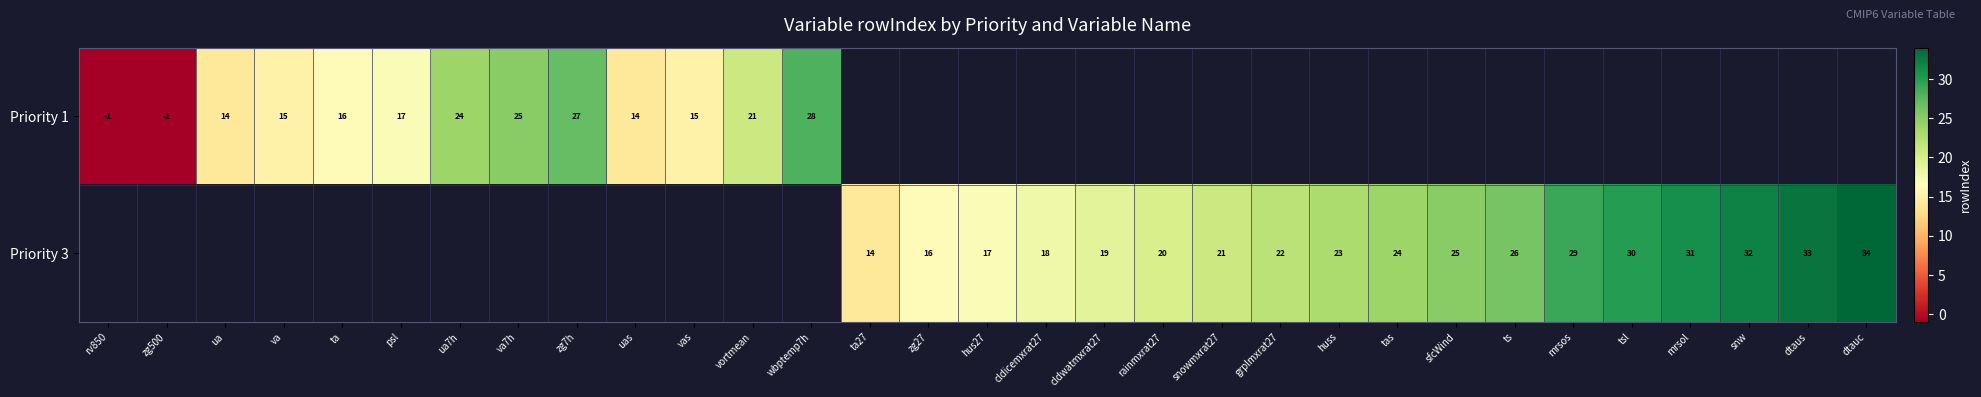

List the series in order of their overall mean, lowest first.

Priority 1, Priority 3